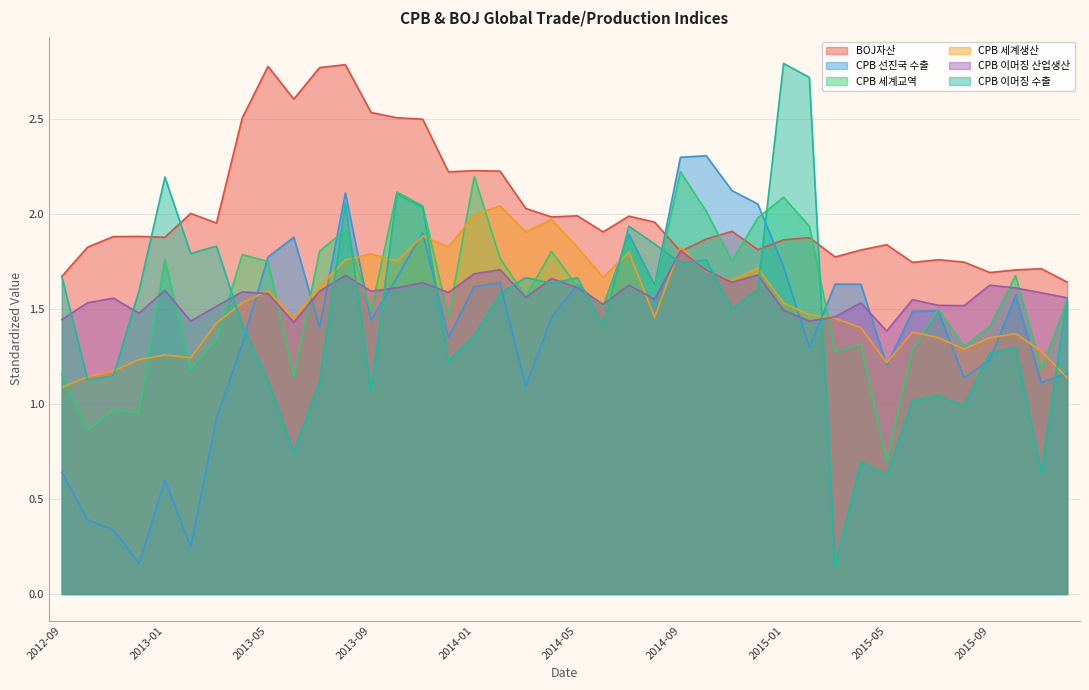

At which category does CPB 이머징 산업생산 reach its first local peak?

2012-11